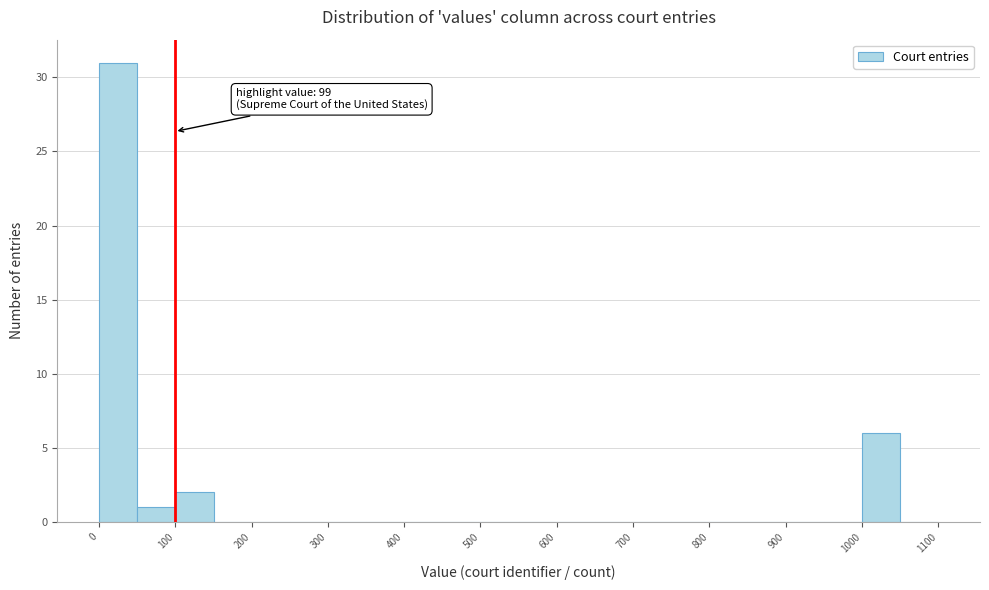

Over which range of the x-axis is the bar tallest?

0 to 50